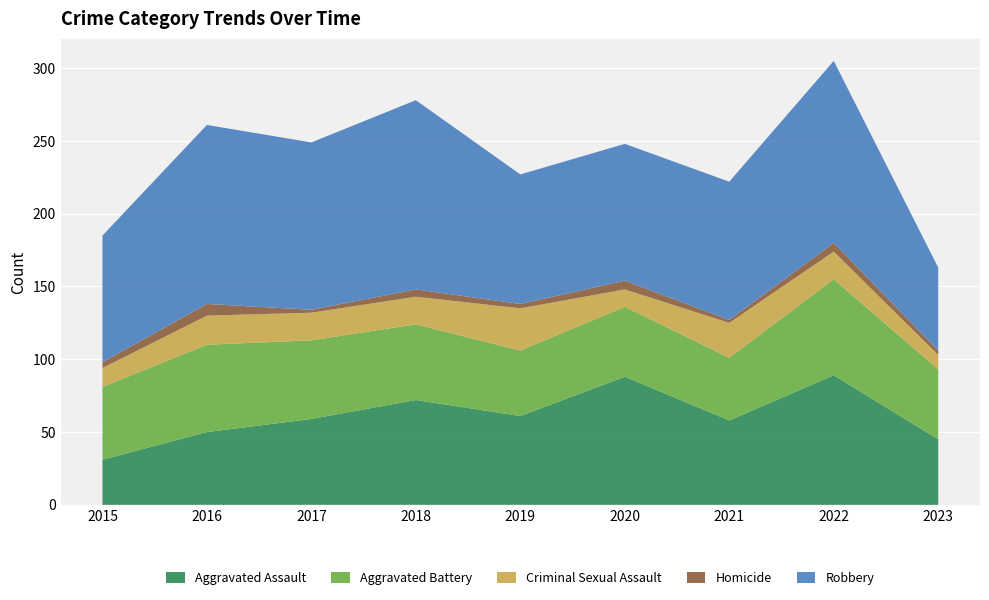

Reading left to right, what are all the values shown in this chart?

Aggravated Assault: 2015=31	2016=50	2017=59	2018=72	2019=61	2020=88	2021=58	2022=89	2023=45
Aggravated Battery: 2015=50	2016=60	2017=54	2018=52	2019=45	2020=48	2021=43	2022=66	2023=48
Criminal Sexual Assault: 2015=13	2016=20	2017=19	2018=19	2019=29	2020=12	2021=24	2022=19	2023=10
Homicide: 2015=4	2016=8	2017=2	2018=5	2019=3	2020=6	2021=2	2022=6	2023=3
Robbery: 2015=87	2016=123	2017=115	2018=130	2019=89	2020=94	2021=95	2022=125	2023=57